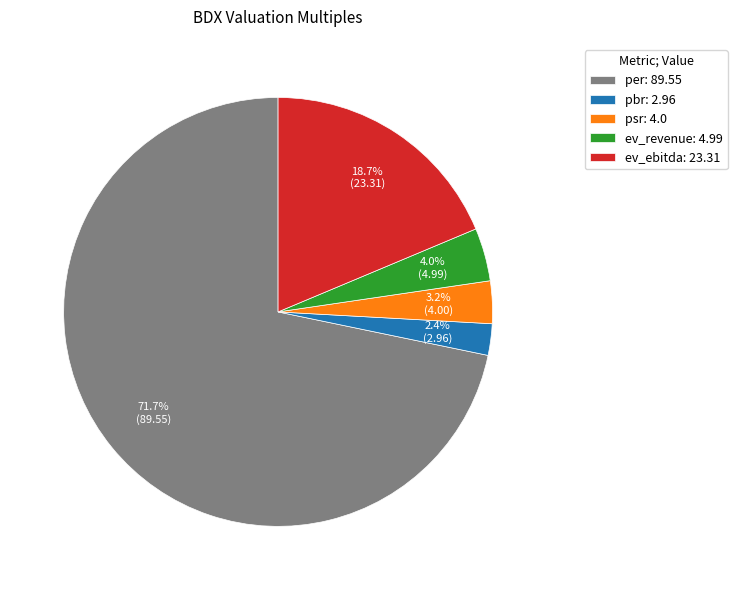

What percentage do ev_ebitda and ev_revenue together represent?

22.7%